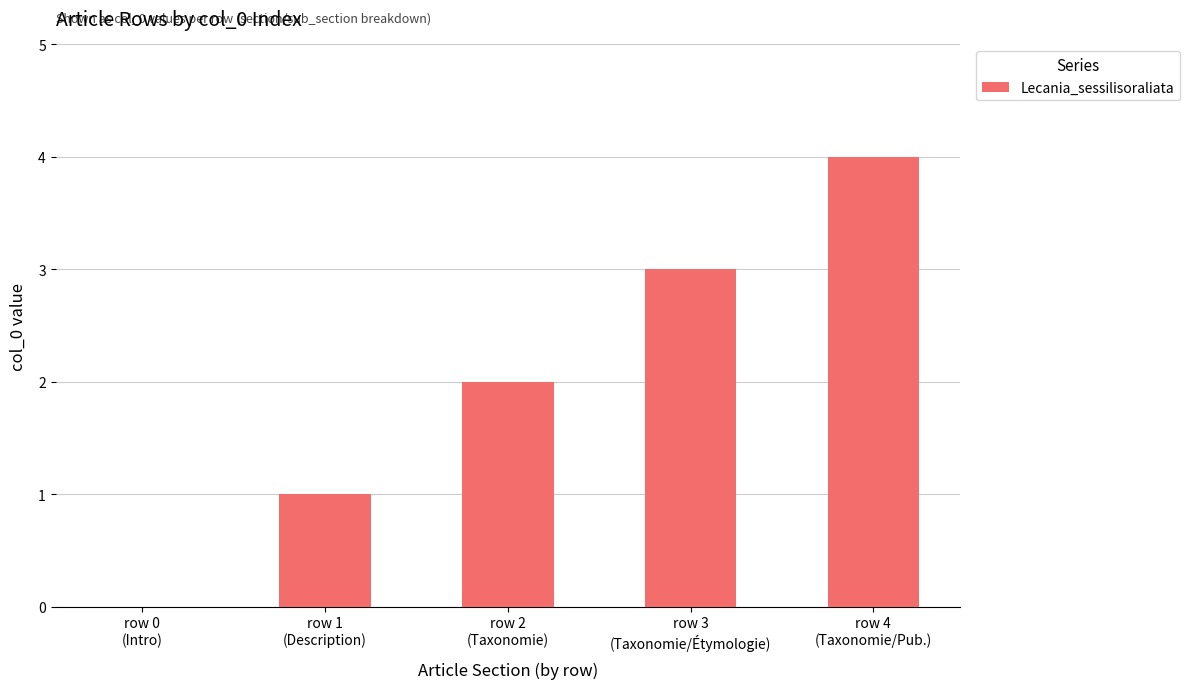

What is the difference between the values at row 1
(Description) and row 0
(Intro)?

1